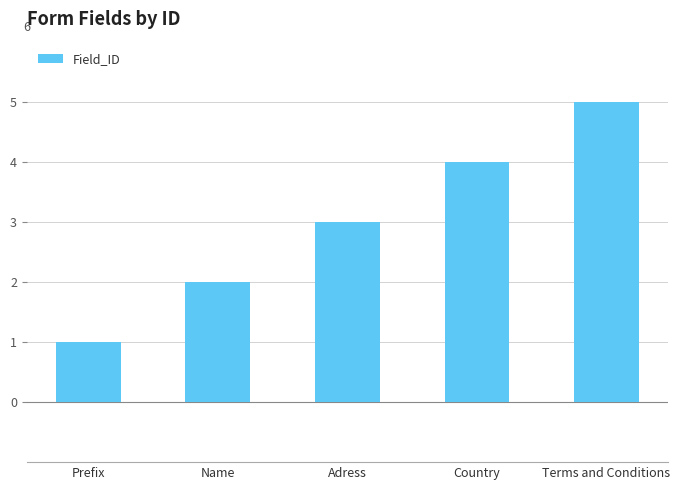

What value does the data have at Adress?

3